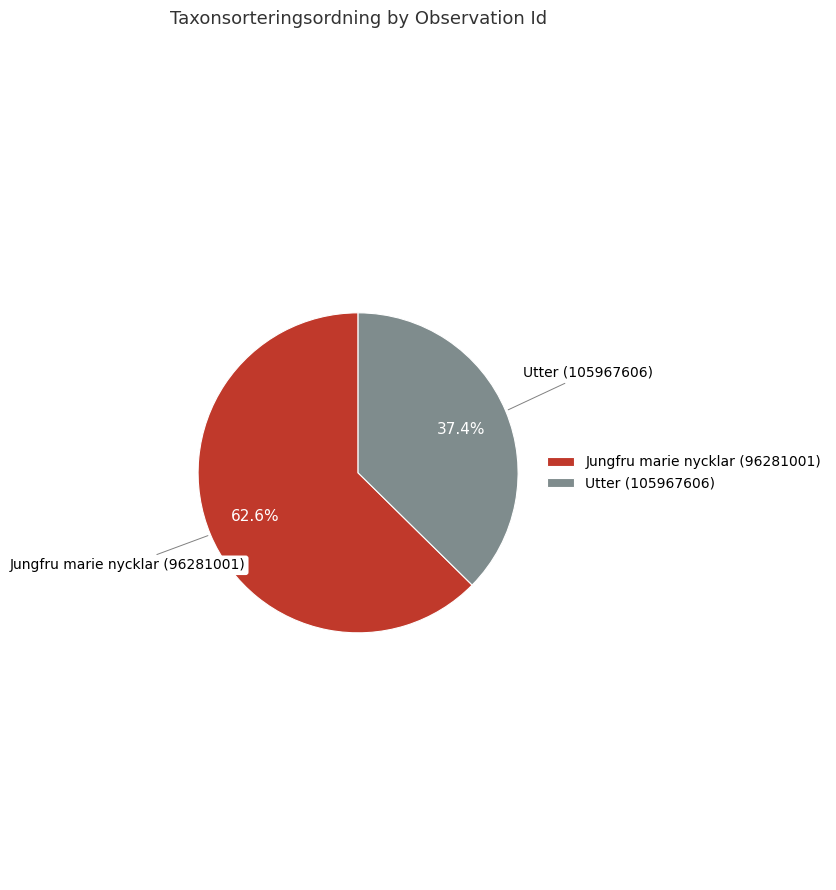

Is the sum of Utter (105967606) and Jungfru marie nycklar (96281001) greater than half?

Yes